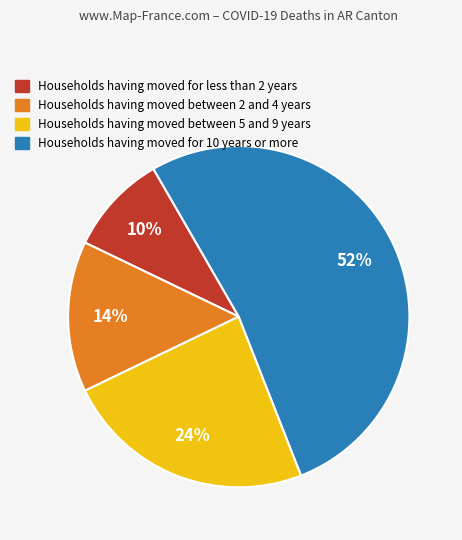

To the nearest percent, what is the average slice percentage?

25%